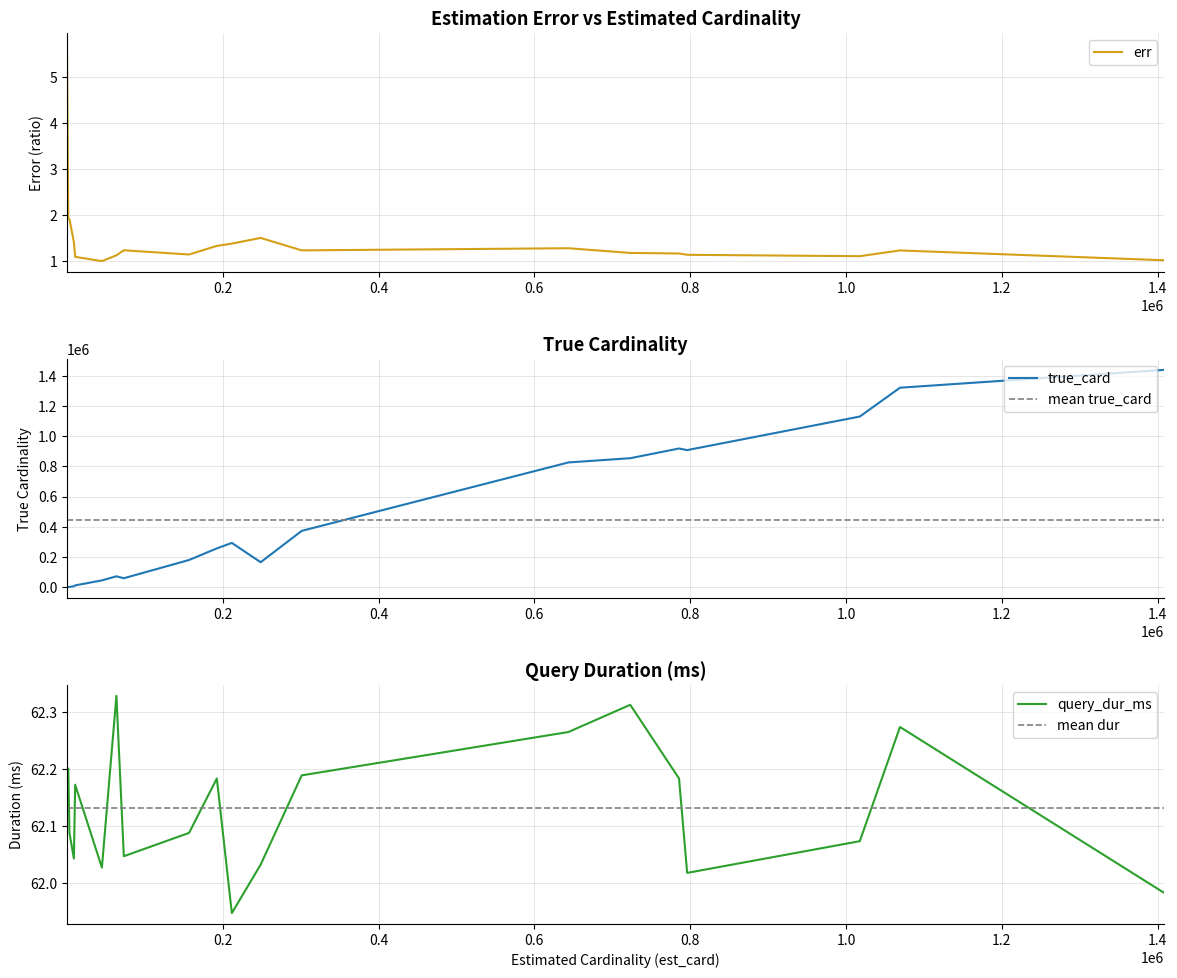

Between 10 and 18, which is larger?

18